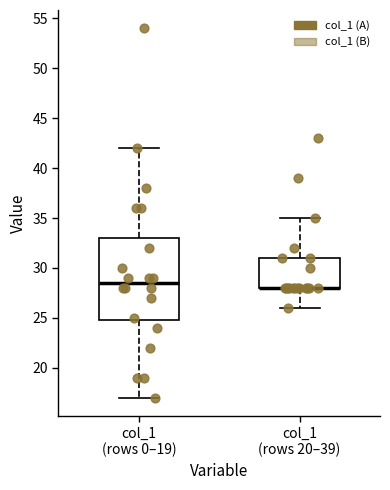

Reading left to right, read every box against the y-axis: the position of its median line, the range the box covers, and the ends of its whiskers. The values are not printed on the chart, so give them approximately, as read against the axis.

col_1 (rows 0–19): median 28.5, box 25.0 to 33.0, whiskers 17.0 to 42.0
col_1 (rows 20–39): median 28.0 (drawn on the box's lower edge), box 28.0 to 31.0, whiskers 26.0 to 35.0